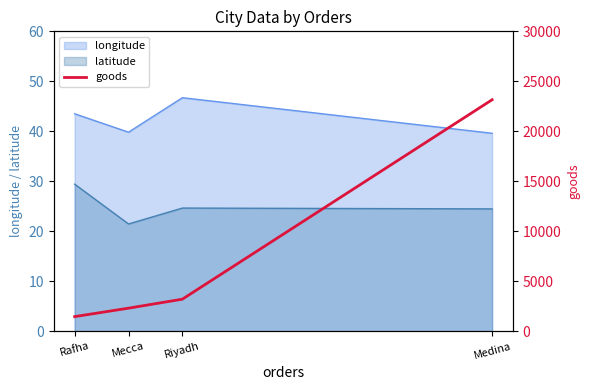

What is the smallest value displayed?

1456